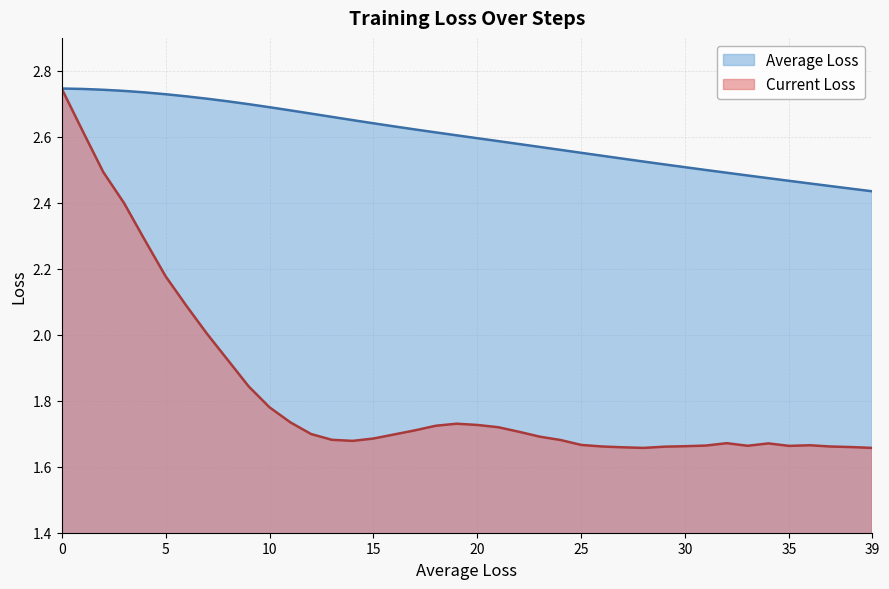

True or false: Average Loss and Current Loss cross at least once.

False